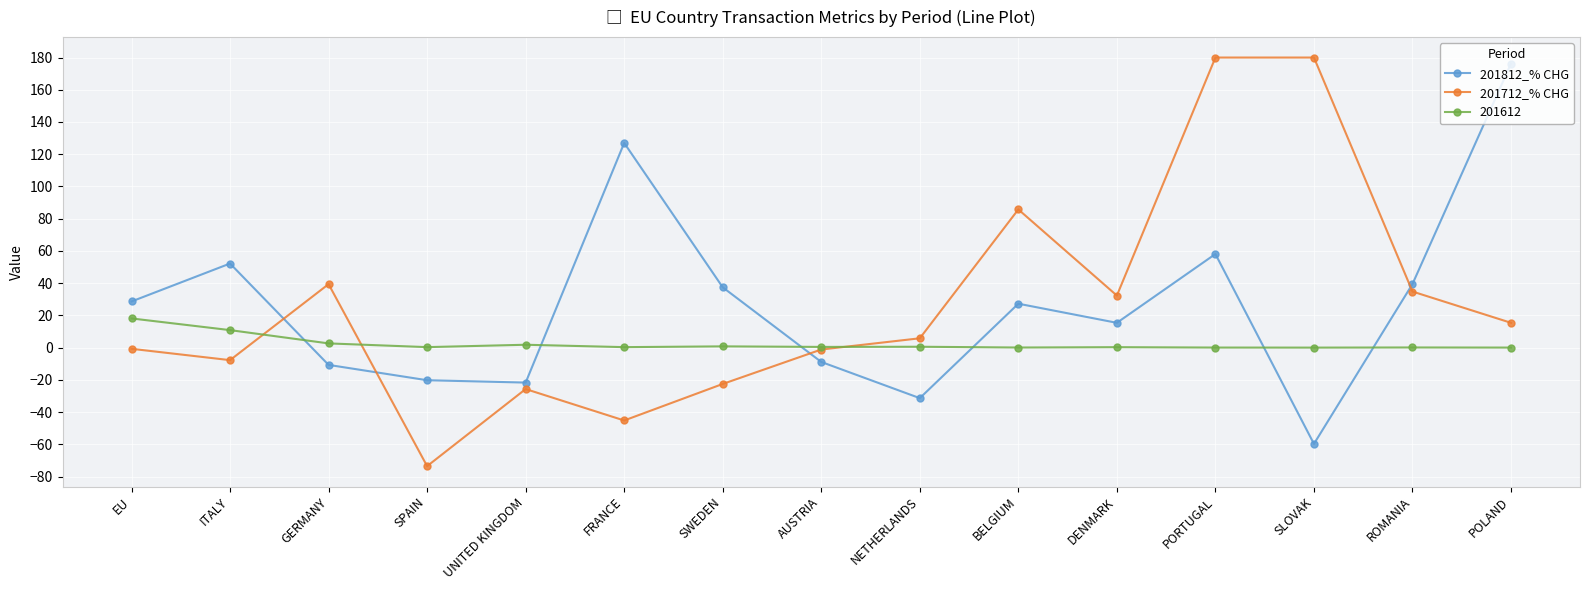

What is the difference between the highest and lowest values at SPAIN?

73.9